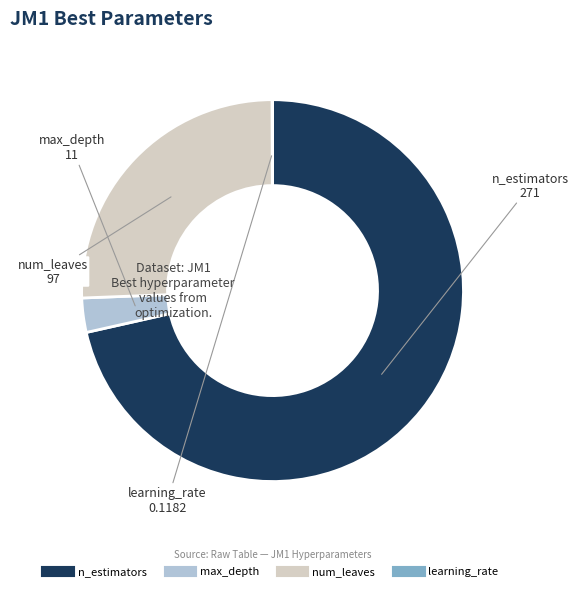

Which has a higher value, n_estimators or max_depth?

n_estimators